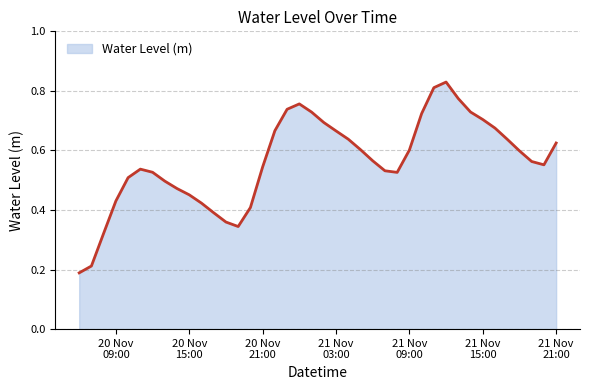

What is the sum of all values?

22.6